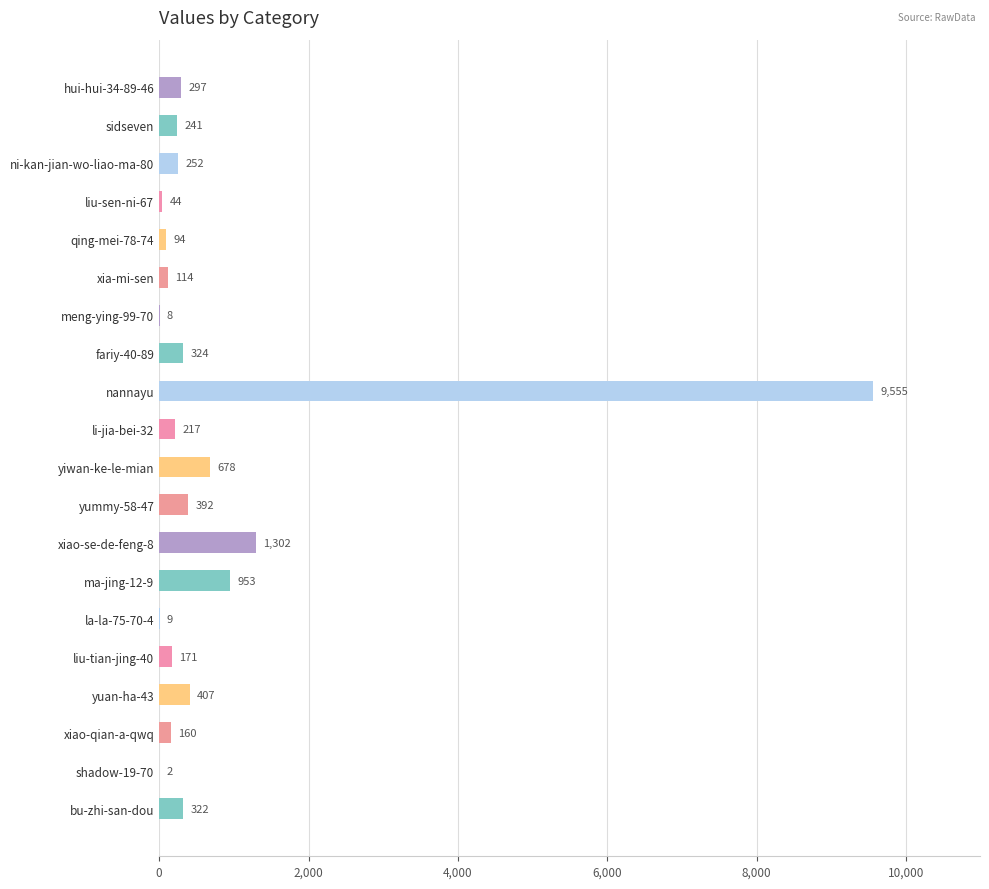

Reading bottom to top, extract all data points from this chart.

bu-zhi-san-dou=322	shadow-19-70=2	xiao-qian-a-qwq=160	yuan-ha-43=407	liu-tian-jing-40=171	la-la-75-70-4=9	ma-jing-12-9=953	xiao-se-de-feng-8=1302	yummy-58-47=392	yiwan-ke-le-mian=678	li-jia-bei-32=217	nannayu=9555	fariy-40-89=324	meng-ying-99-70=8	xia-mi-sen=114	qing-mei-78-74=94	liu-sen-ni-67=44	ni-kan-jian-wo-liao-ma-80=252	sidseven=241	hui-hui-34-89-46=297